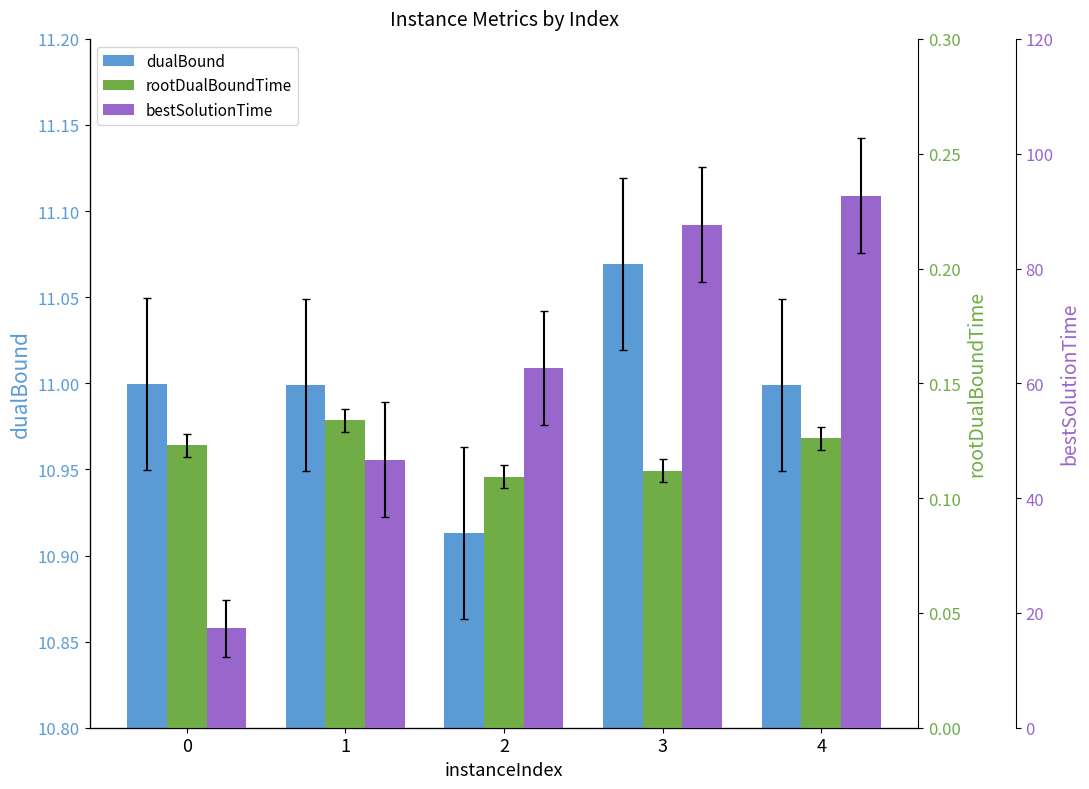

What is the minimum value for bestSolutionTime?

17.3